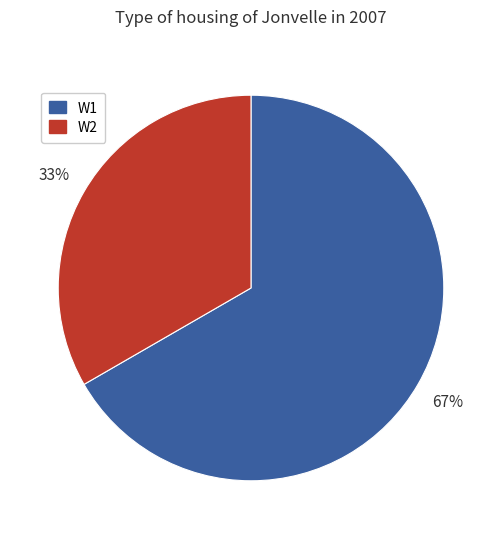

Is there any slice that represents more than half of the pie?

Yes